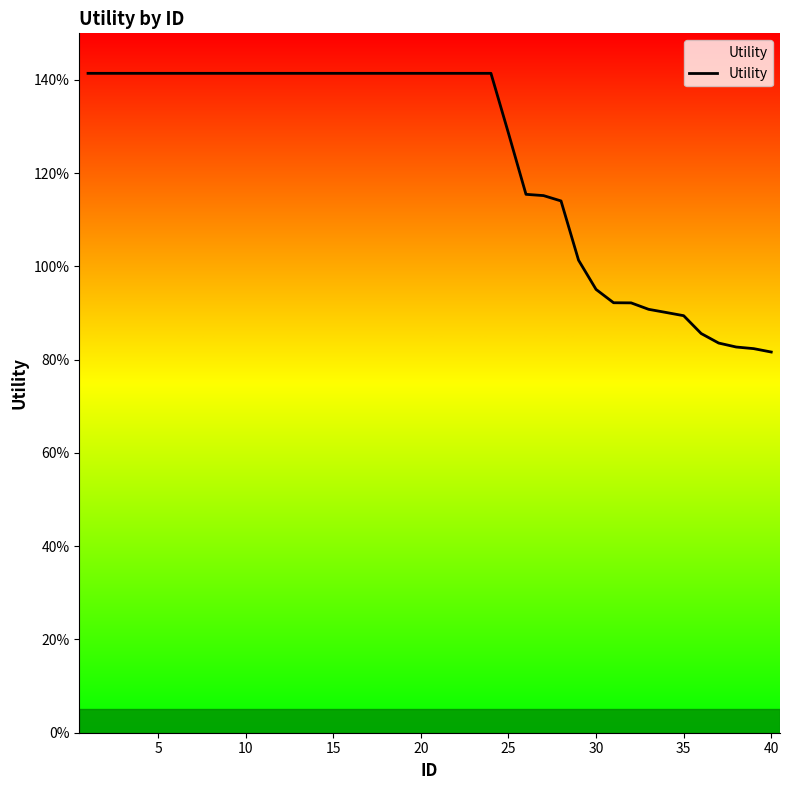

Does the chart have visible grid lines?

No